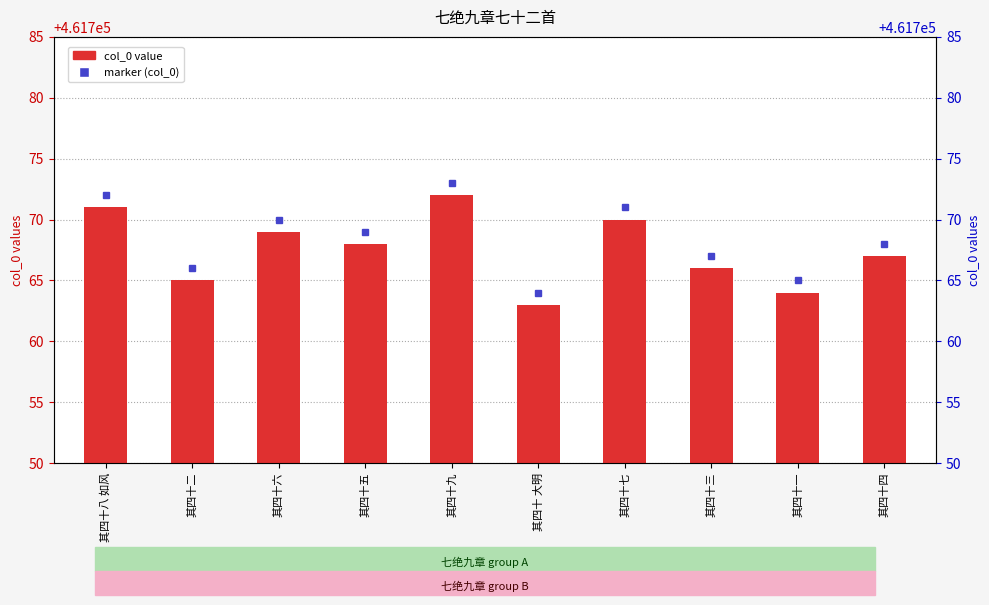

Reading left to right, what are all the values shown in this chart?

其四十八 如风=461771	其四十二=461765	其四十六=461769	其四十五=461768	其四十九=461772	其四十 大明=461763	其四十七=461770	其四十三=461766	其四十一=461764	其四十四=461767